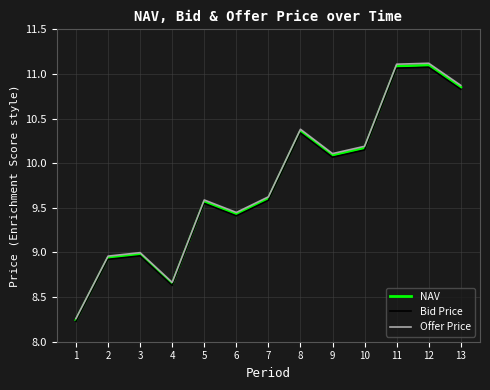

True or false: Bid Price and Offer Price intersect in this chart.

False